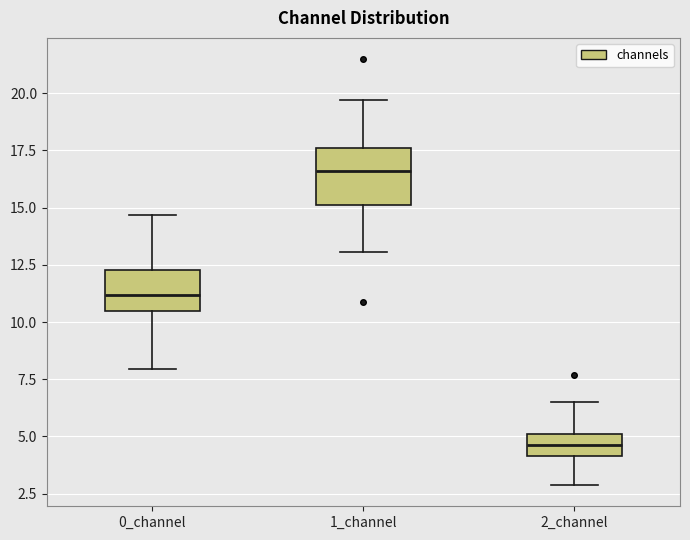

Reading left to right, read every box against the y-axis: the position of its median line, the range the box covers, and the ends of its whiskers. The values are not printed on the chart, so give them approximately, as read against the axis.

0_channel: median 11.0, box 10.5 to 12.5, whiskers 8.0 to 14.5
1_channel: median 16.5, box 15.0 to 17.5, whiskers 13.0 to 19.5
2_channel: median 4.5, box 4.0 to 5.0, whiskers 3.0 to 6.5